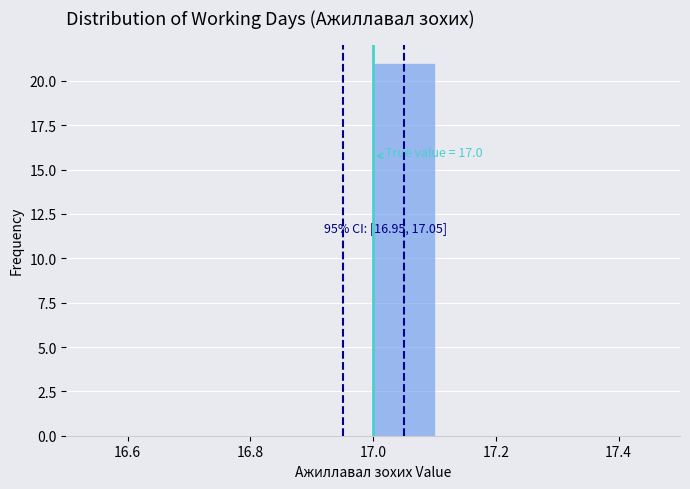

Which range on the x-axis has the tallest bar?

17.0 to 17.1